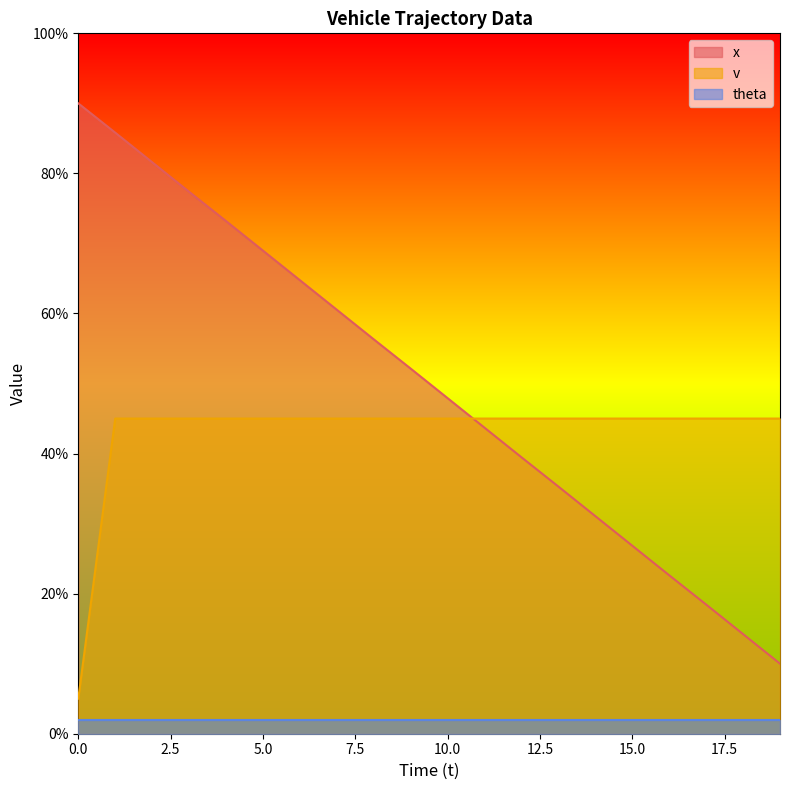

True or false: v has more than 0 points higher than both neighbors.

False